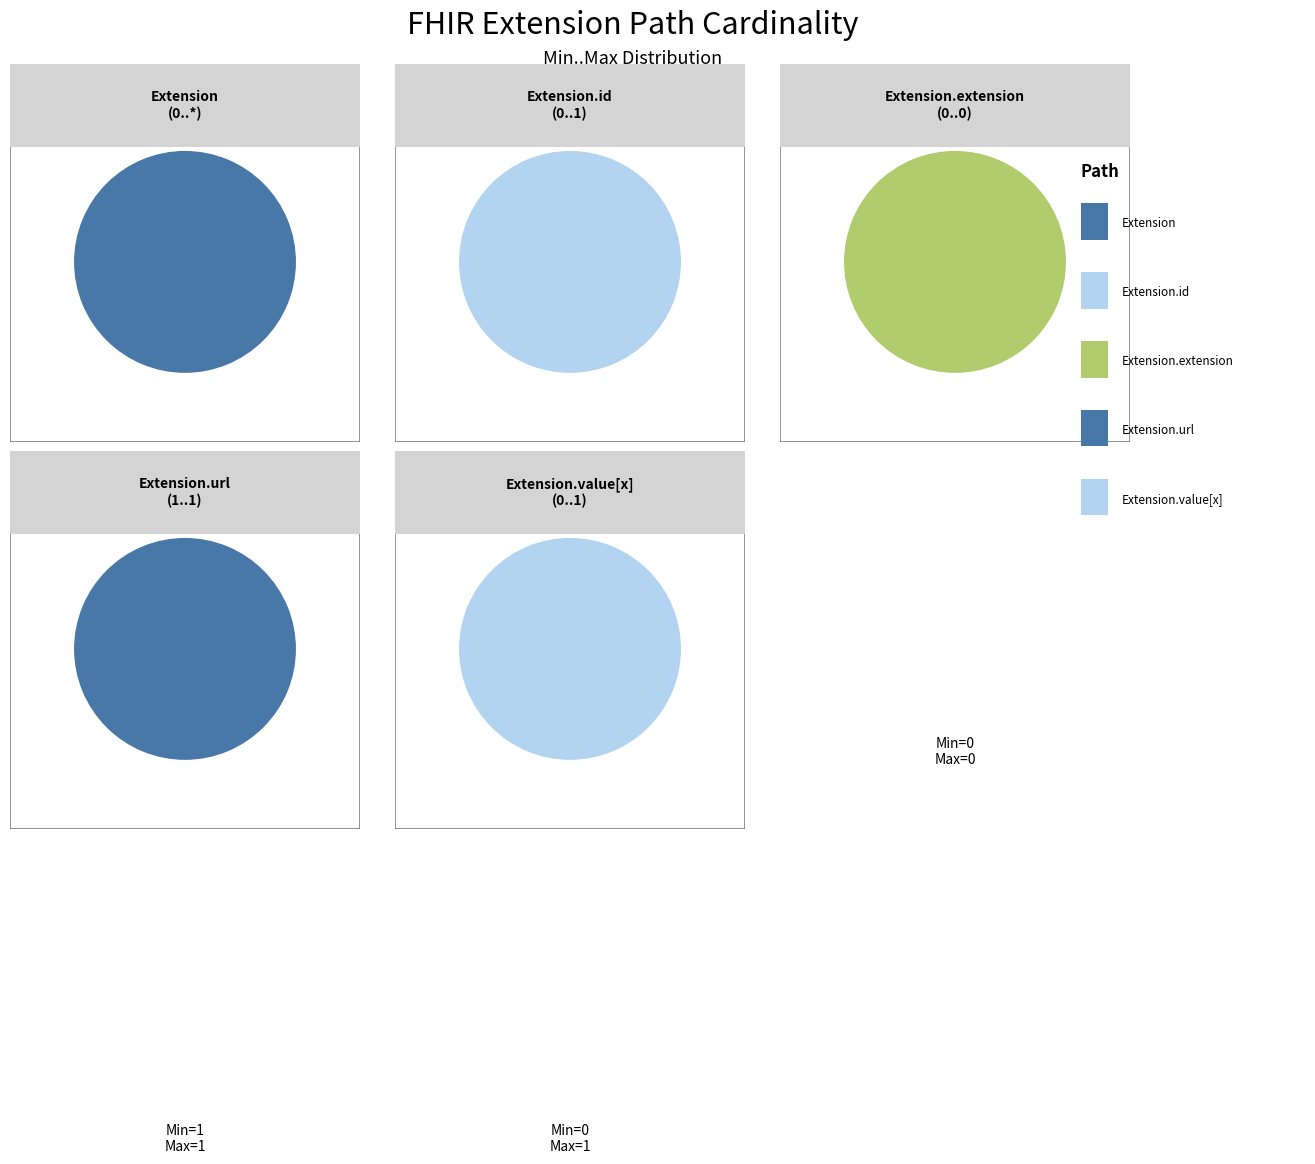

The min_values slice represents 1% of the pie. True or false?

False